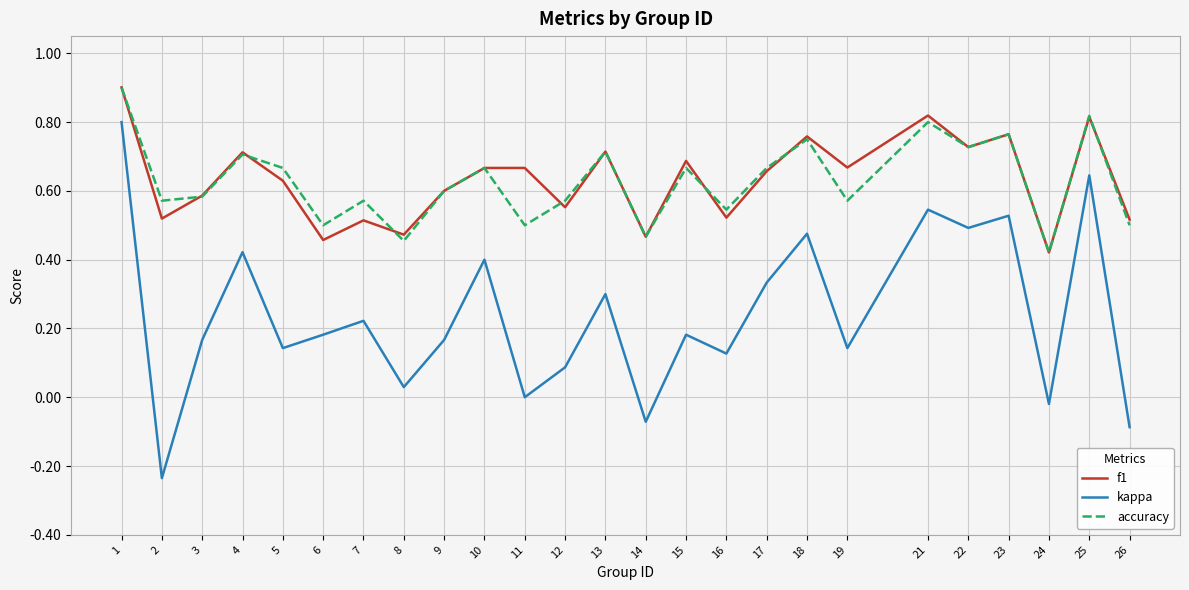

True or false: accuracy and kappa intersect in this chart.

False